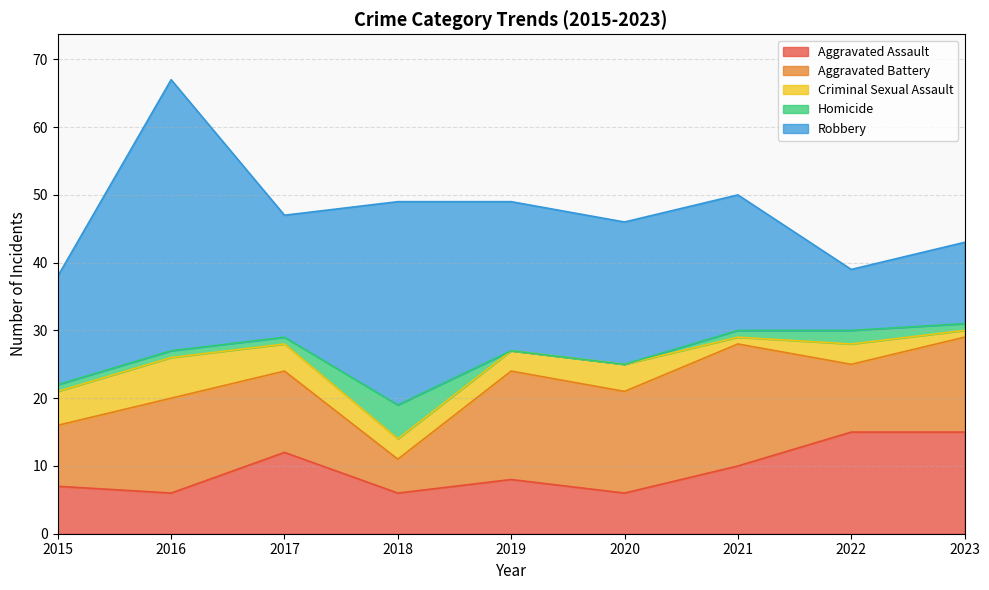

At which category is the sum across all series the highest?

2016